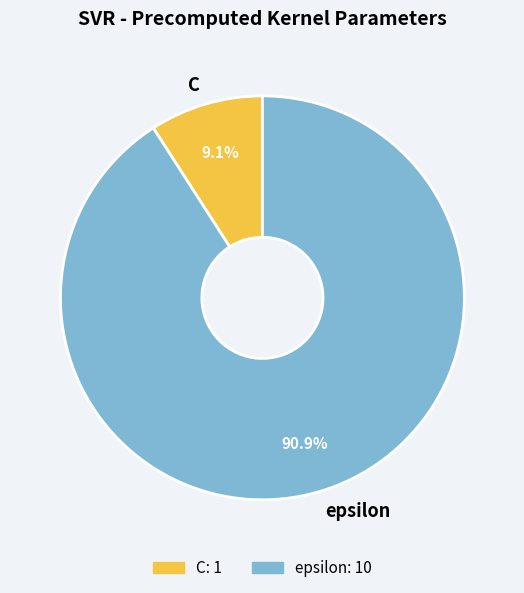

The epsilon slice represents 99% of the pie. True or false?

False